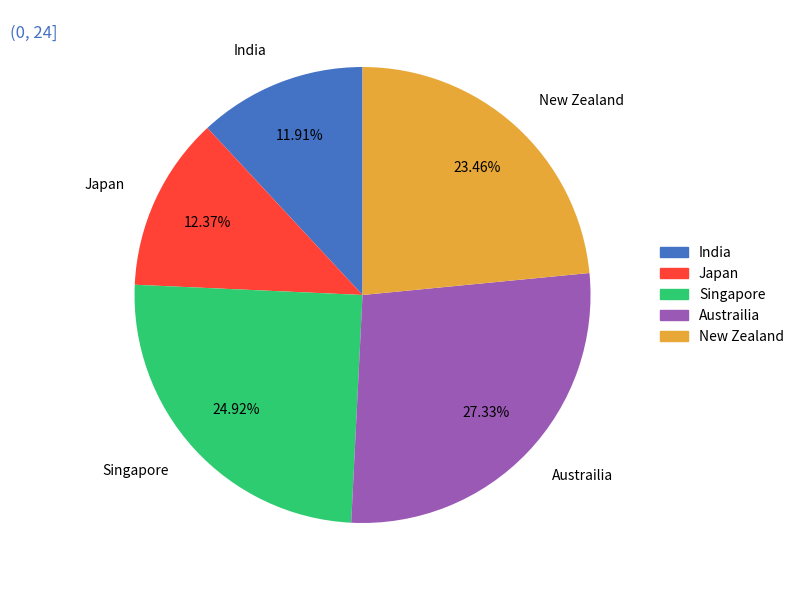

To the nearest percent, what is the combined percentage of New Zealand and Japan?

36%